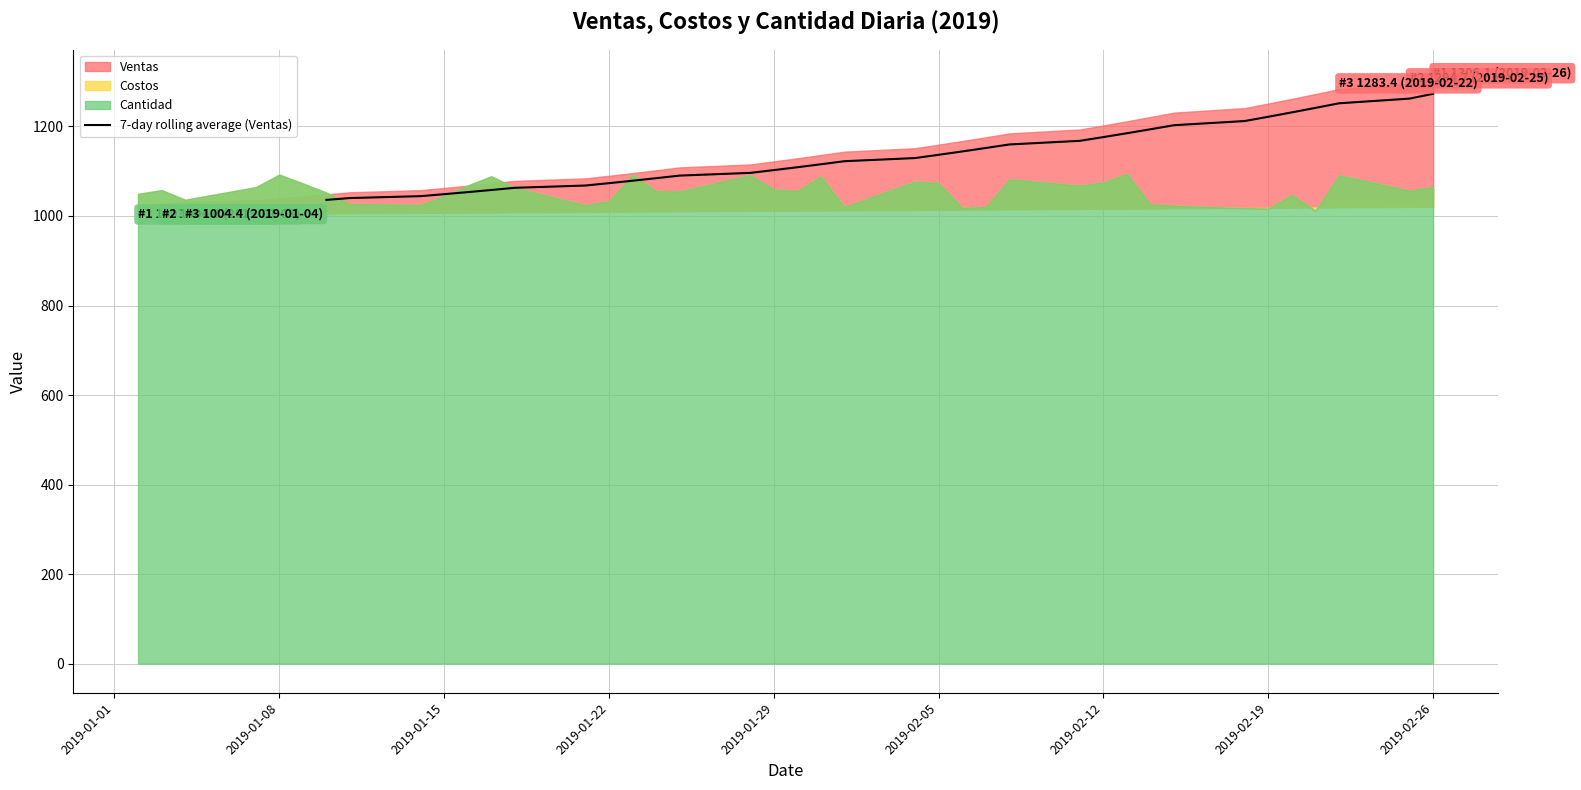

How many values exceed 1129?

17